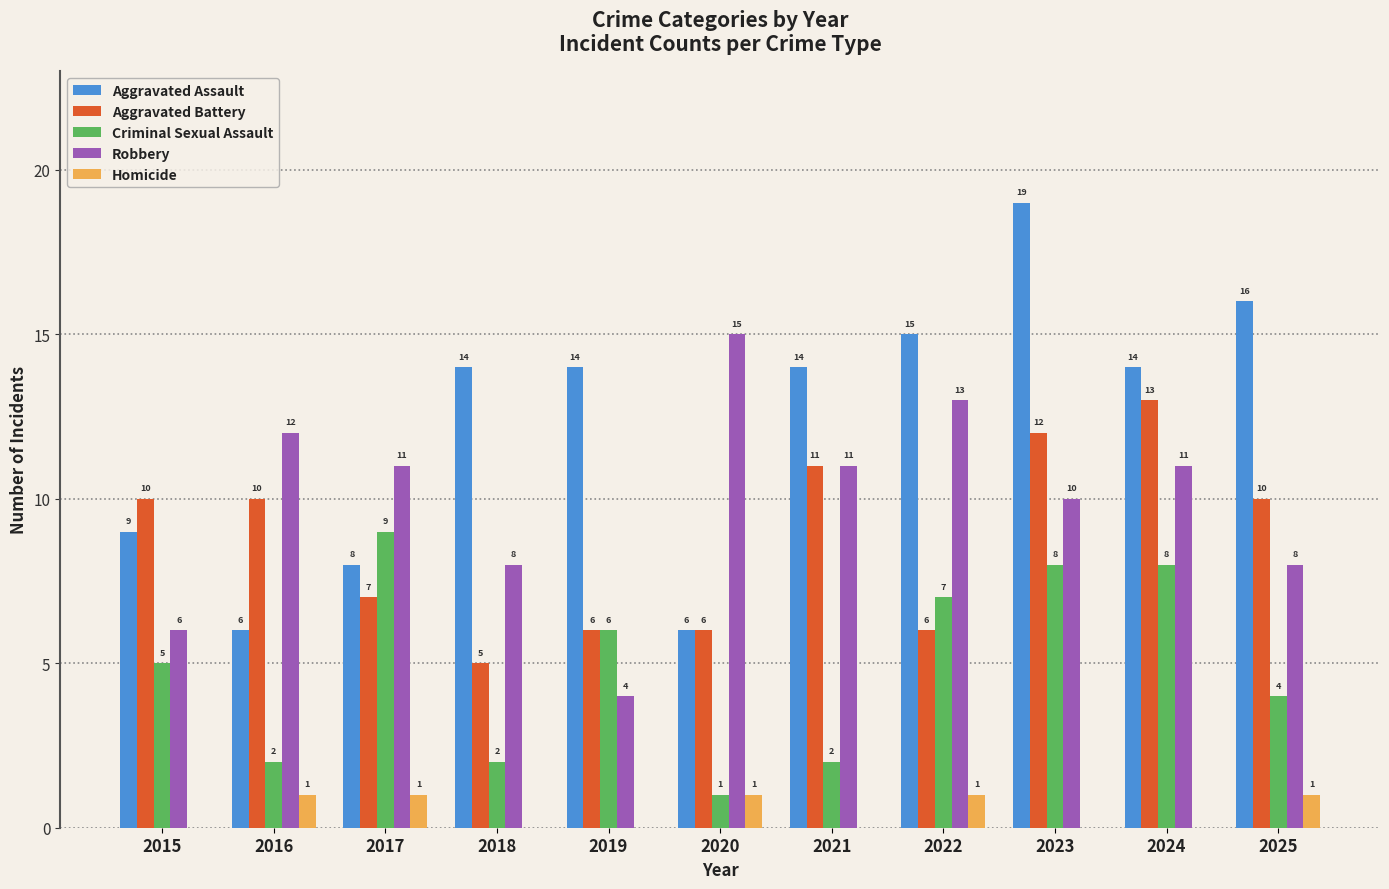

Which series has the largest range (max minus min)?

Aggravated Assault